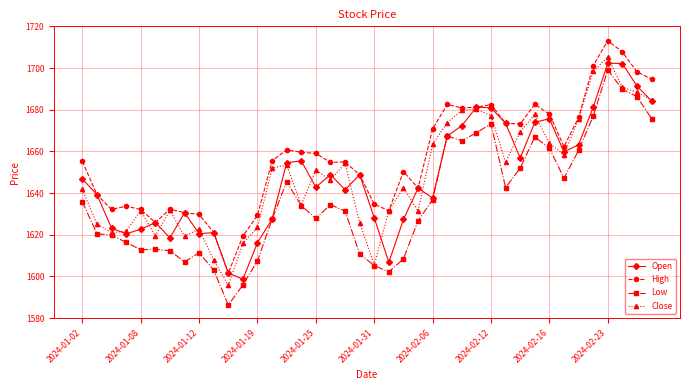

What is the value of the Low point at the 25th from the left?

1636.9